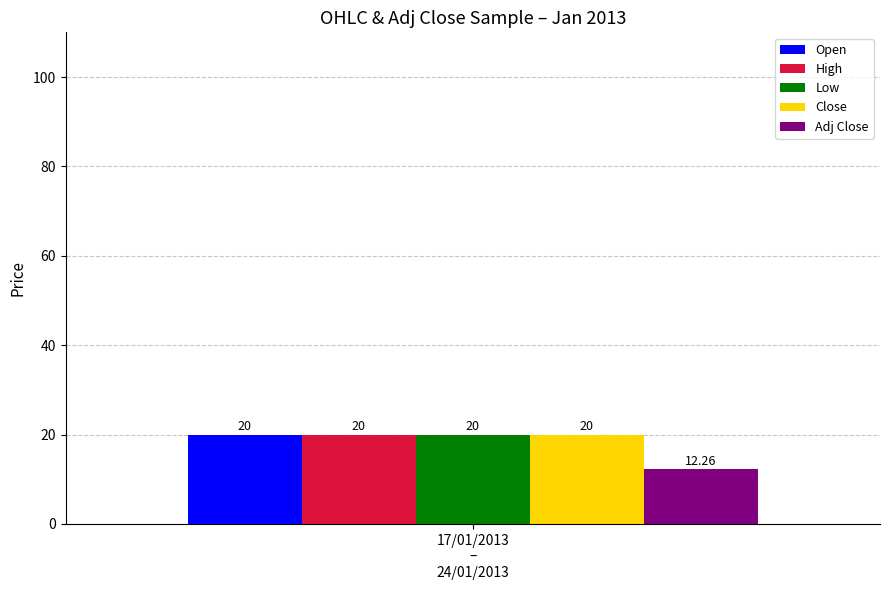

Which series has the largest range (max minus min)?

Open